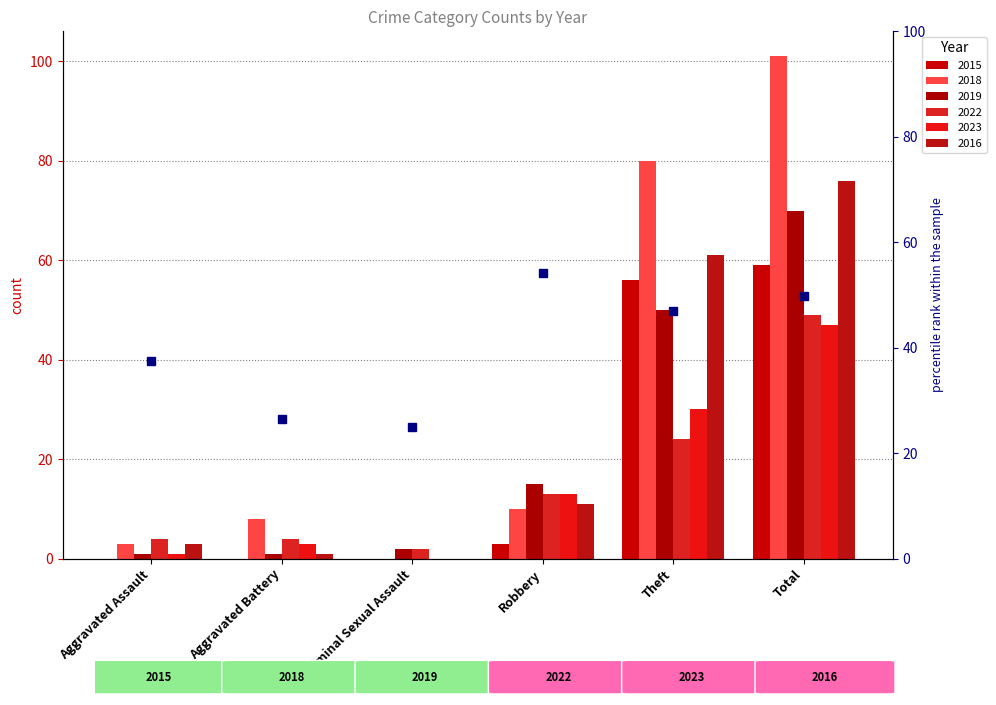

How many values in the 2016 series exceed 11?

2